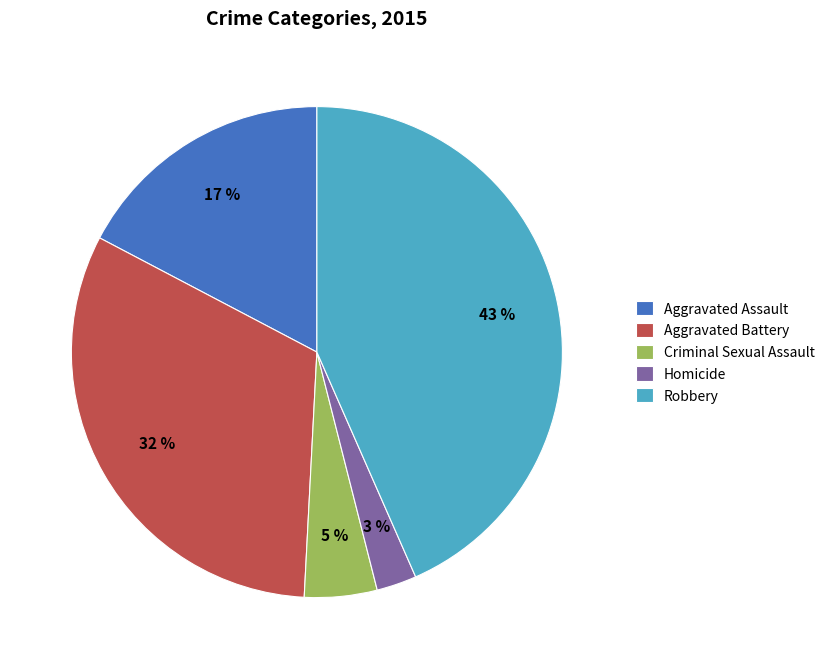

To the nearest percent, what portion does Aggravated Assault represent?

17%